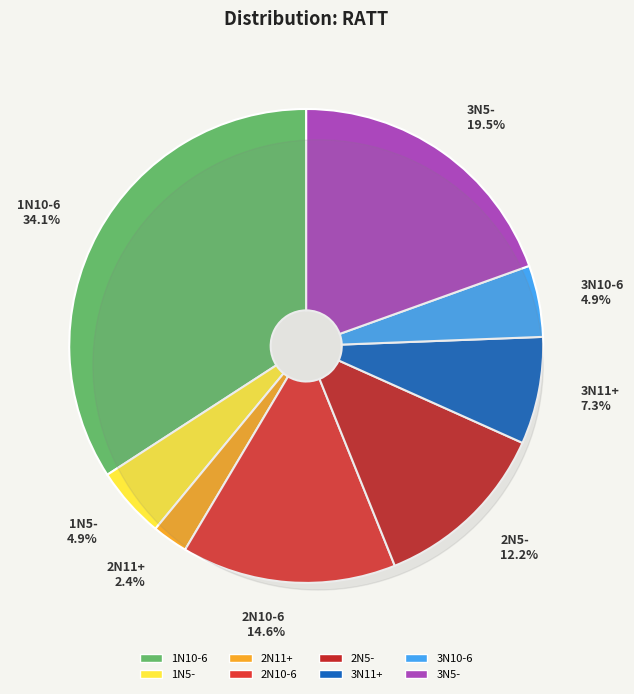

Rank the categories by value from highest to lowest.

1N10-6, 3N5-, 2N10-6, 2N5-, 3N11+, 1N5-, 3N10-6, 2N11+, 1N11+